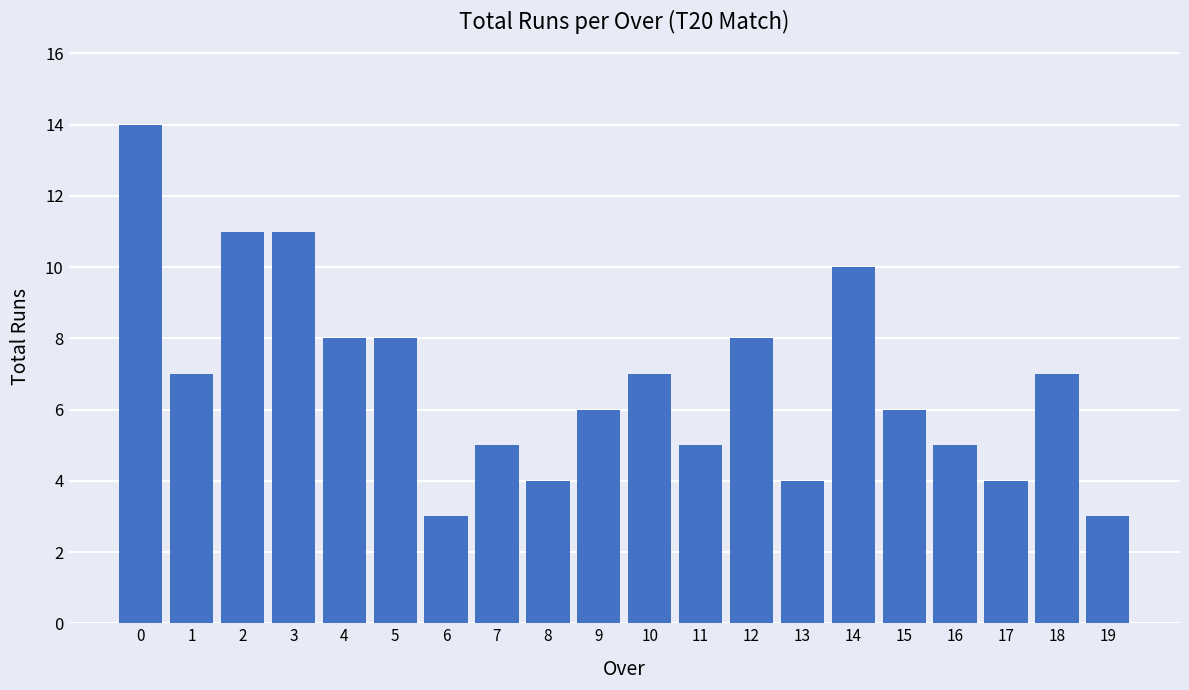

What is the change in value from 8 to 9?

+2